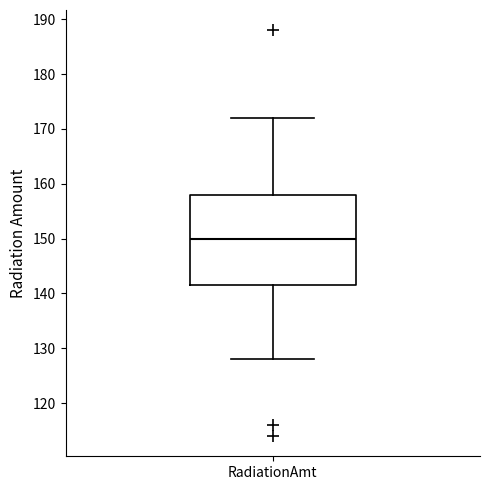

Transcribe this box plot: give where the median line is, the range the box spans, and where the two whiskers end, as read against the y-axis. The values are not printed on the chart, so give them approximately, as read against the axis.

median 150, box 142 to 158, whiskers 128 to 172